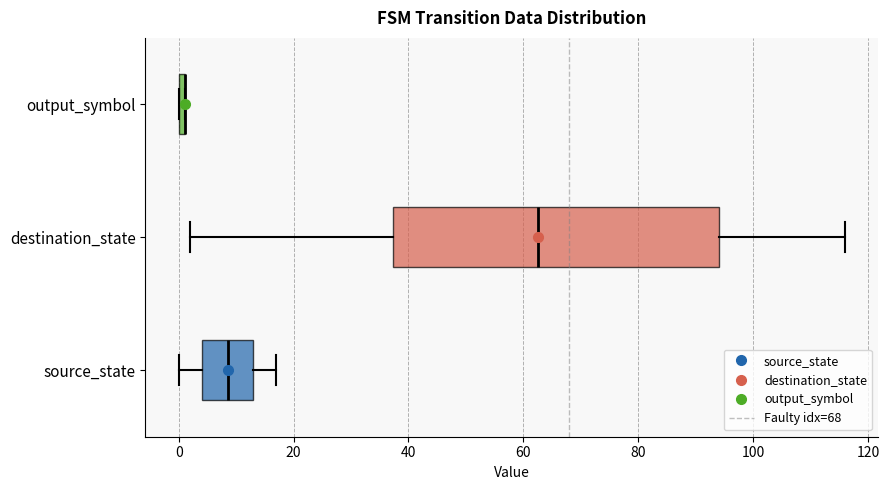

Comparing the boxes themselves (not the whiskers), which one is the widest?

destination_state